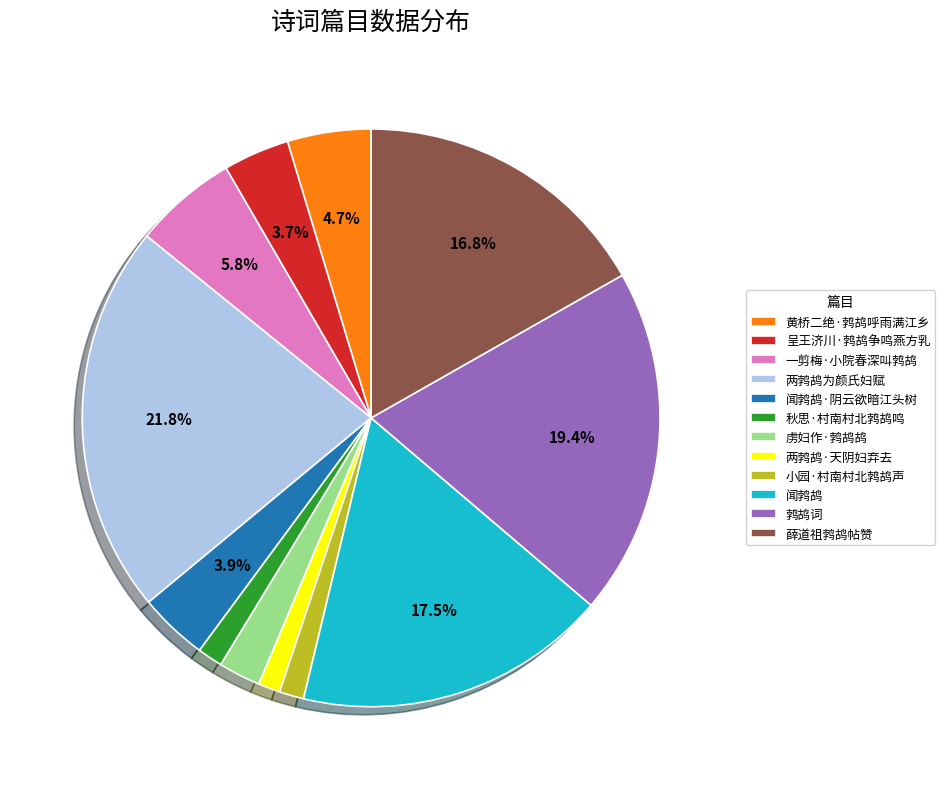

The 呈王济川·鹁鸪争鸣燕方乳 slice represents 13% of the pie. True or false?

False